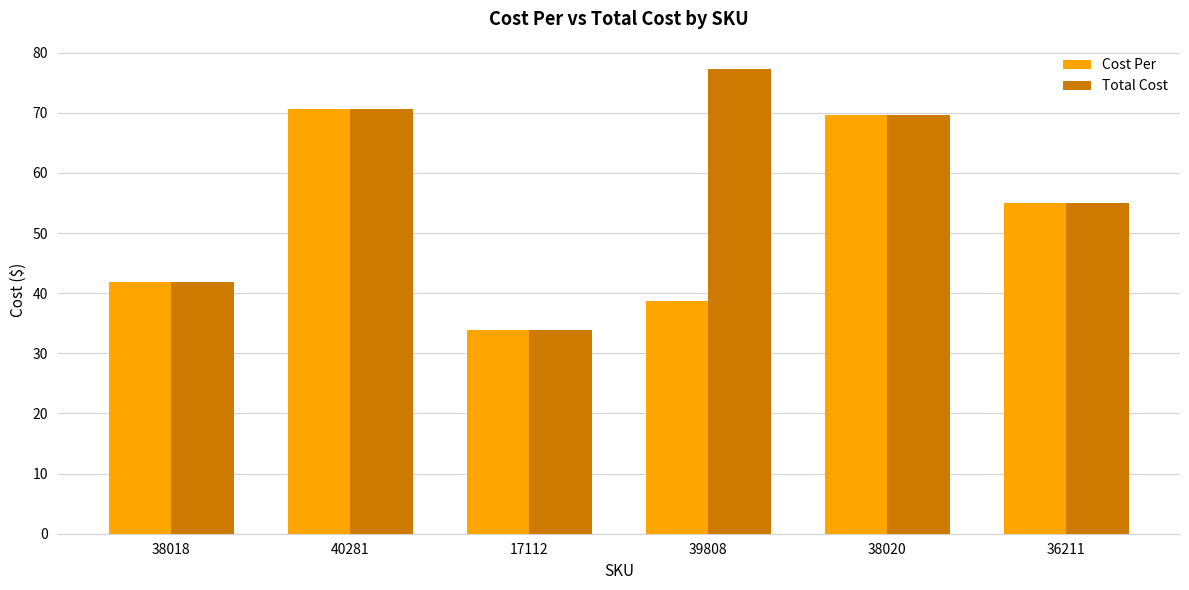

What are all the series names shown in the legend?

Cost Per, Total Cost